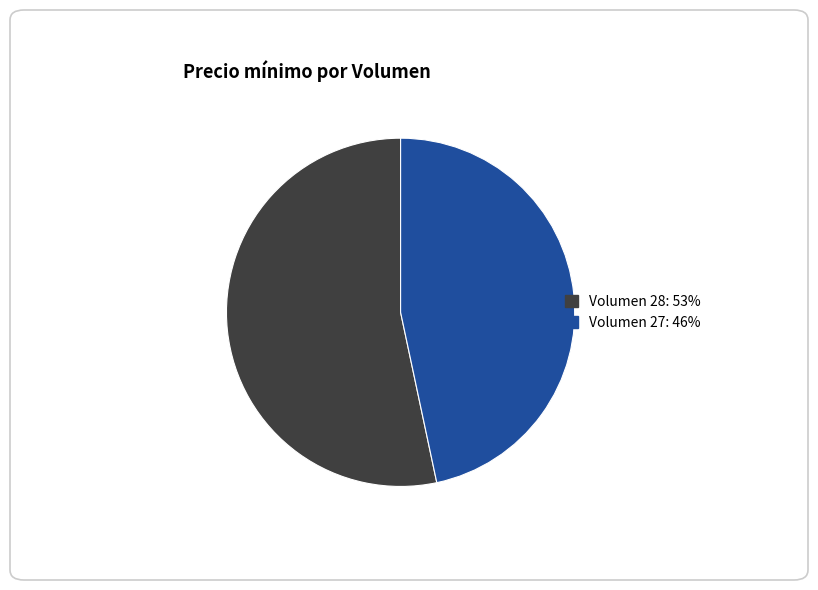

Is there any slice that represents more than half of the pie?

Yes